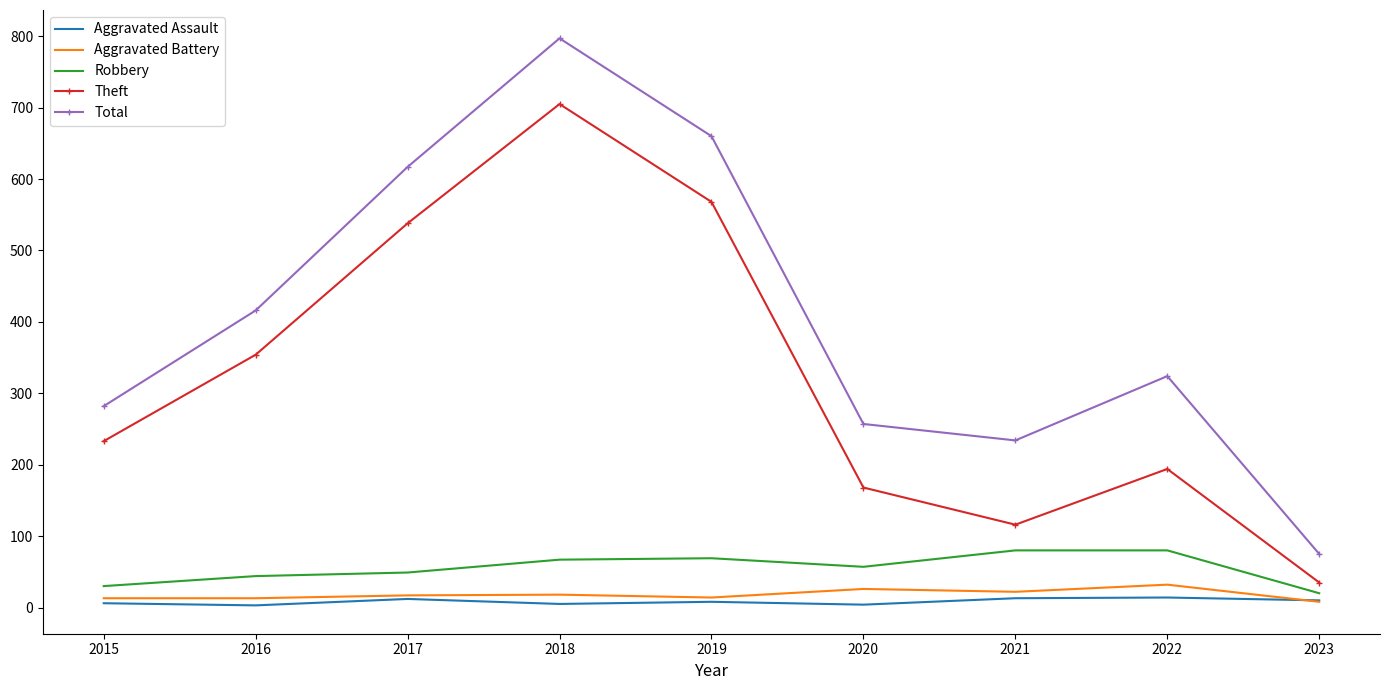

What is the greatest value displayed?

797